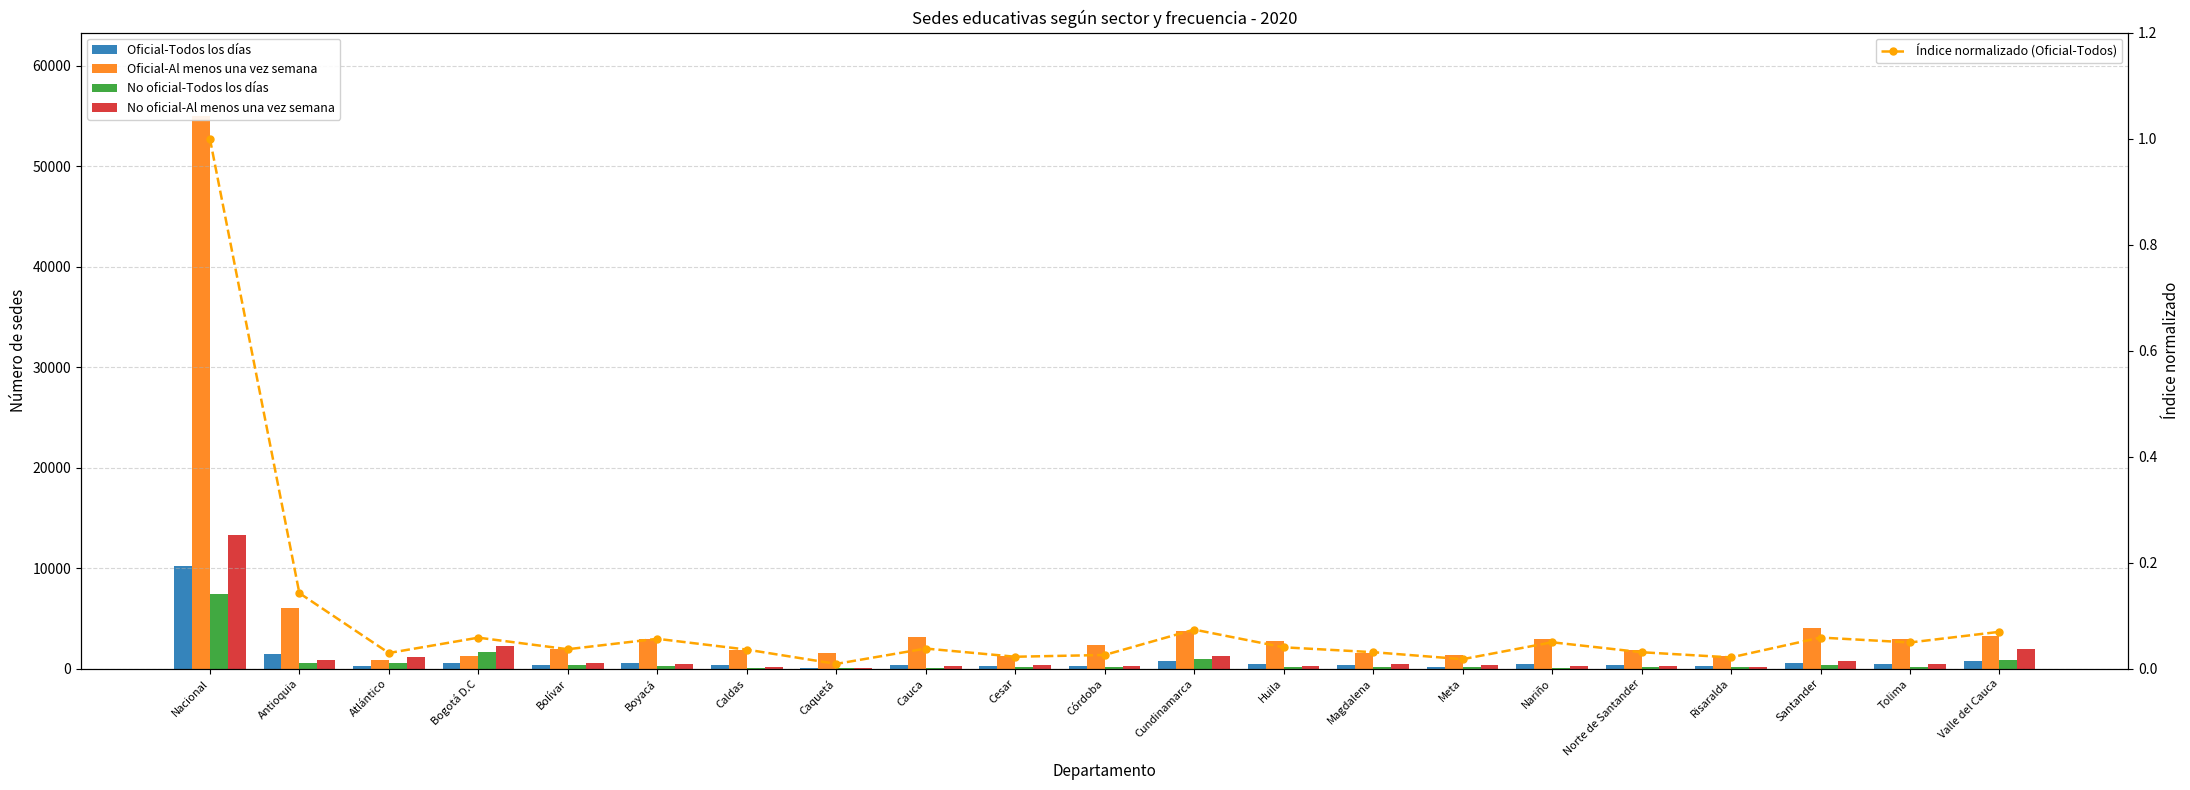

Is it true that Oficial-Todos los días equals 367.0 at Caldas?

True